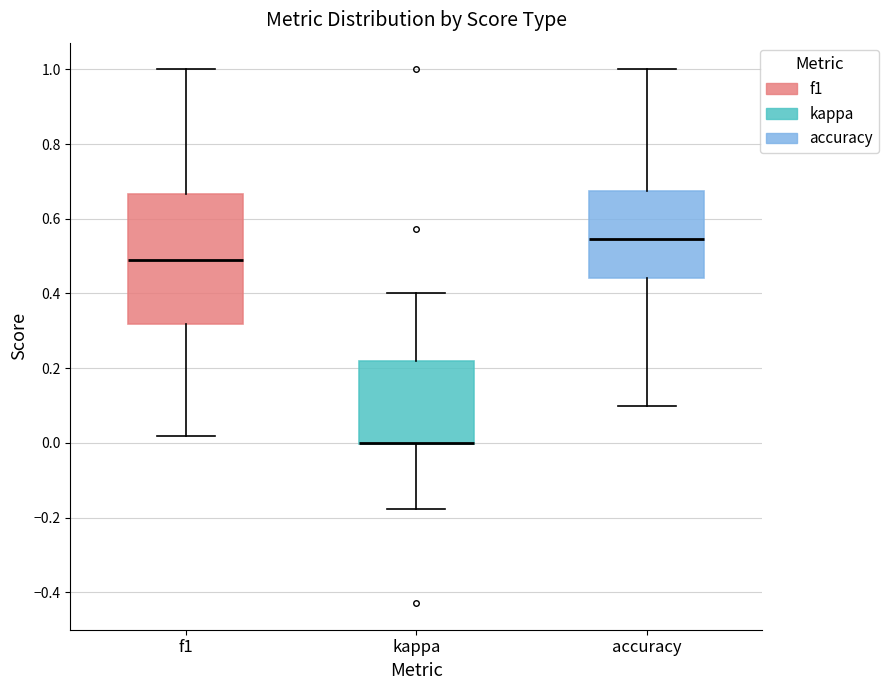

Reading left to right, read every box against the y-axis: the position of its median line, the range the box covers, and the ends of its whiskers. The values are not printed on the chart, so give them approximately, as read against the axis.

f1: median 0.48, box 0.32 to 0.66, whiskers 0.02 to 1.00
kappa: median 0.00 (drawn on the box's lower edge), box 0.00 to 0.22, whiskers -0.18 to 0.40
accuracy: median 0.54, box 0.44 to 0.68, whiskers 0.10 to 1.00